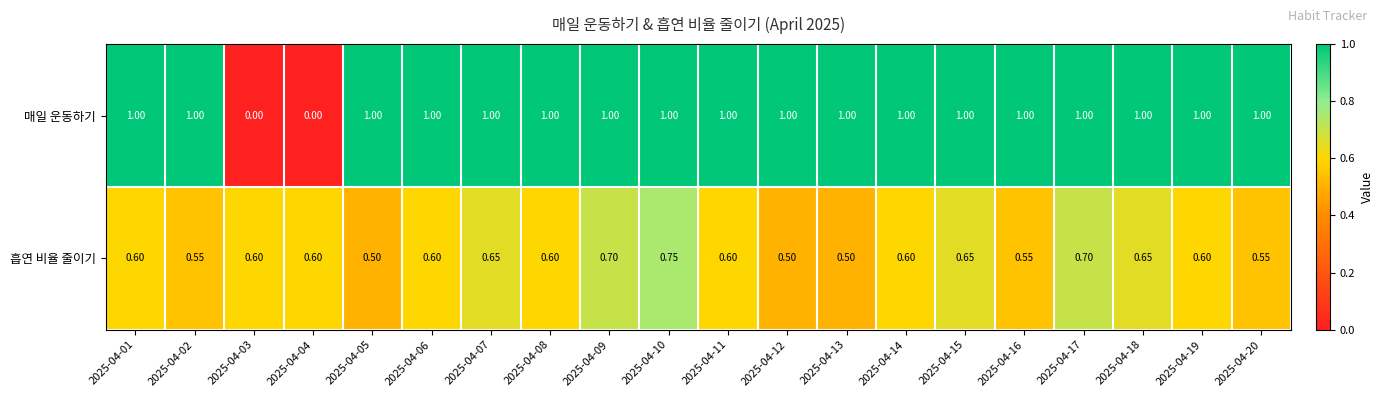

List the series in order of their peak value, highest first.

매일 운동하기, 흡연 비율 줄이기